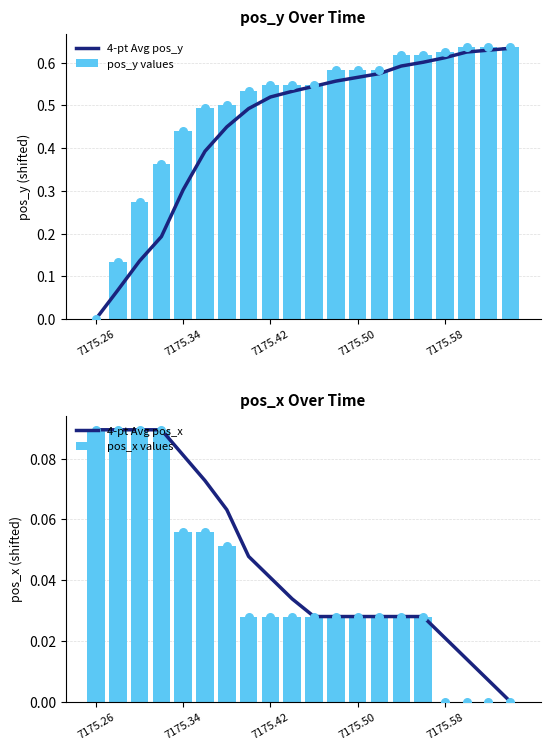

Is the value of 4-pt Avg pos_y at 18 greater than the value of pos_y values at 14?

Yes